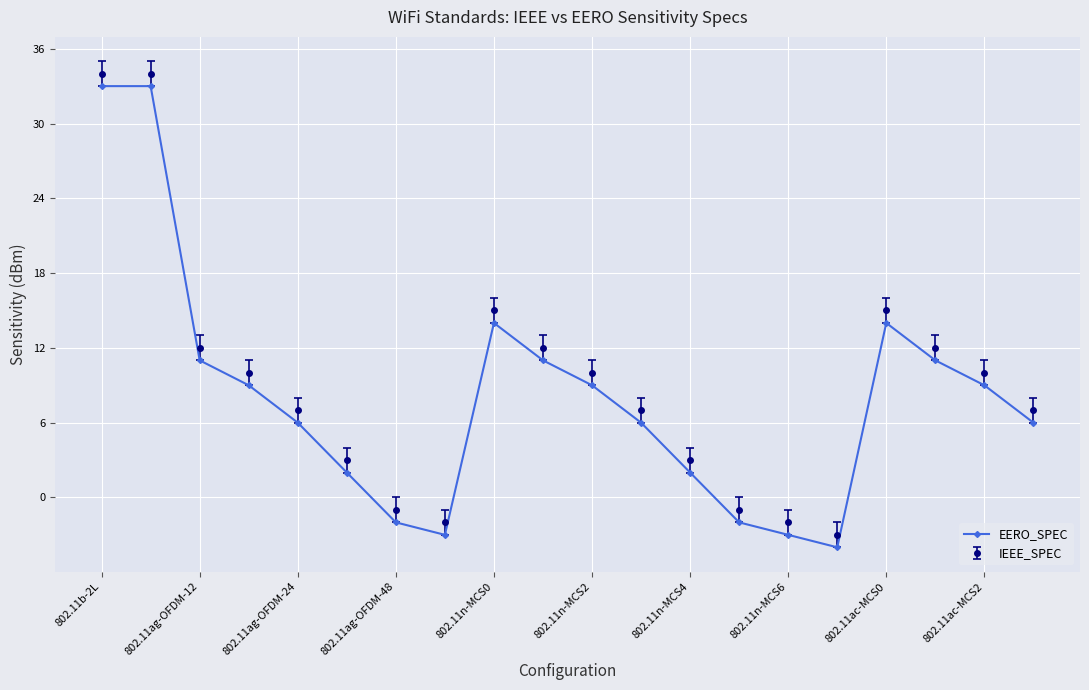

True or false: IEEE_SPEC has more than 1 points higher than both neighbors.

True